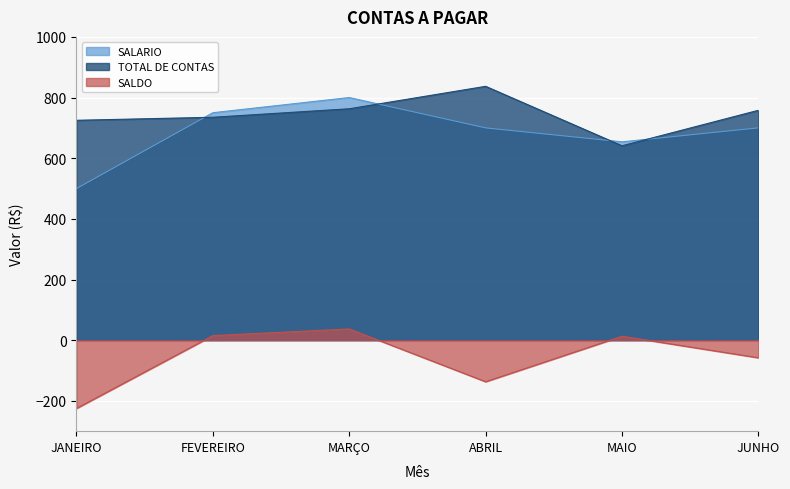

What is the label of the 6th point from the right?

JANEIRO